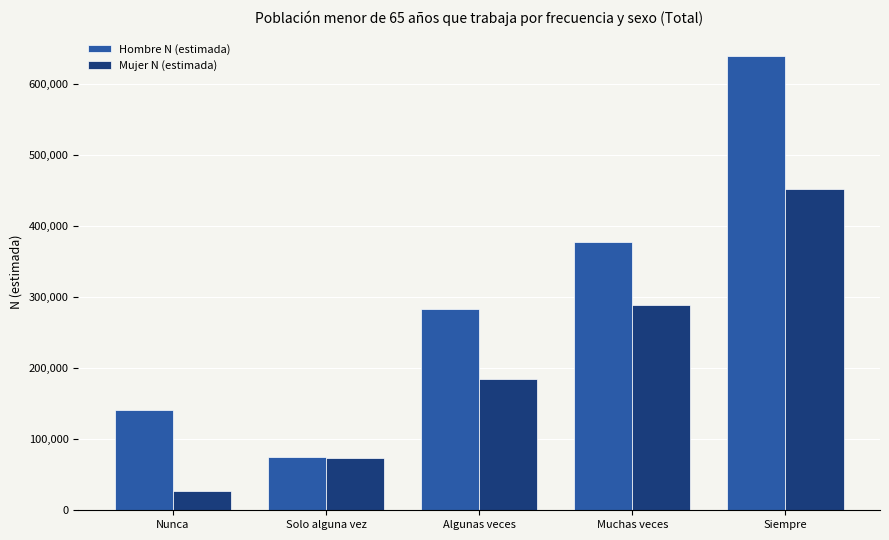

True or false: Hombre N (estimada) has a value of 283654 at Algunas veces.

True